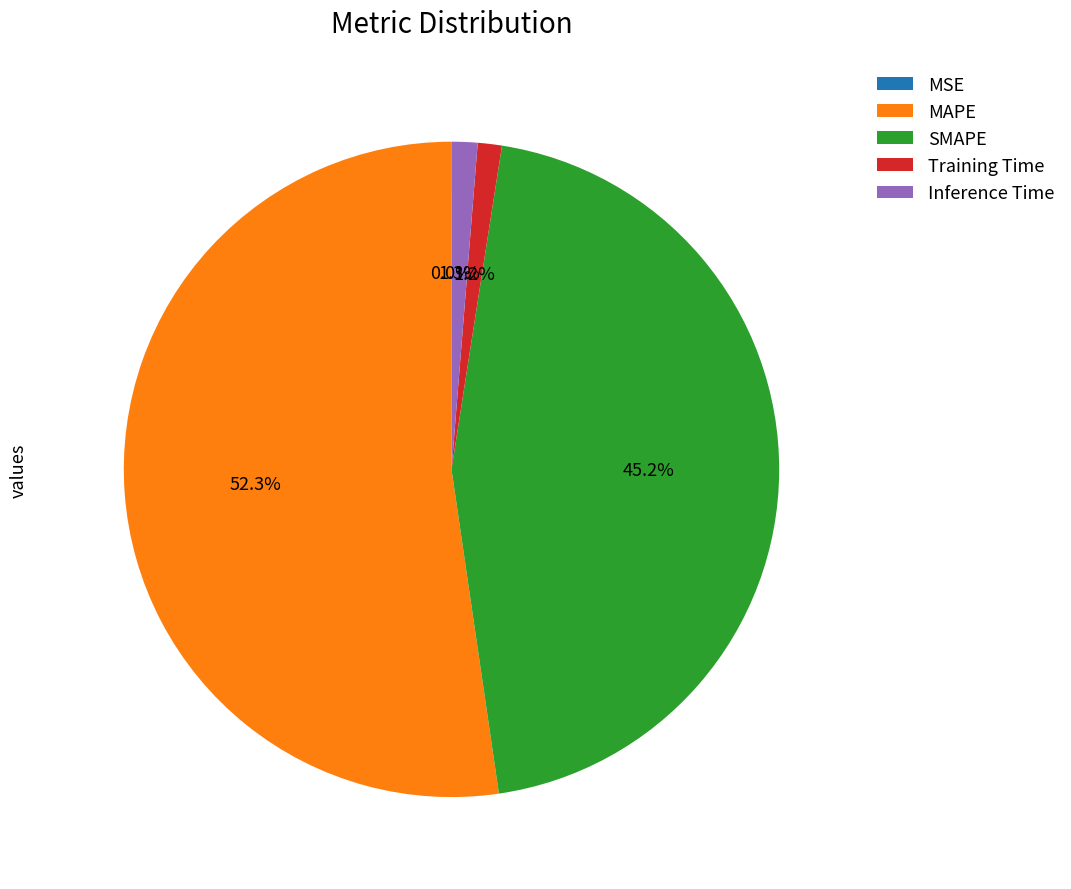

Is there a majority slice in this chart?

Yes